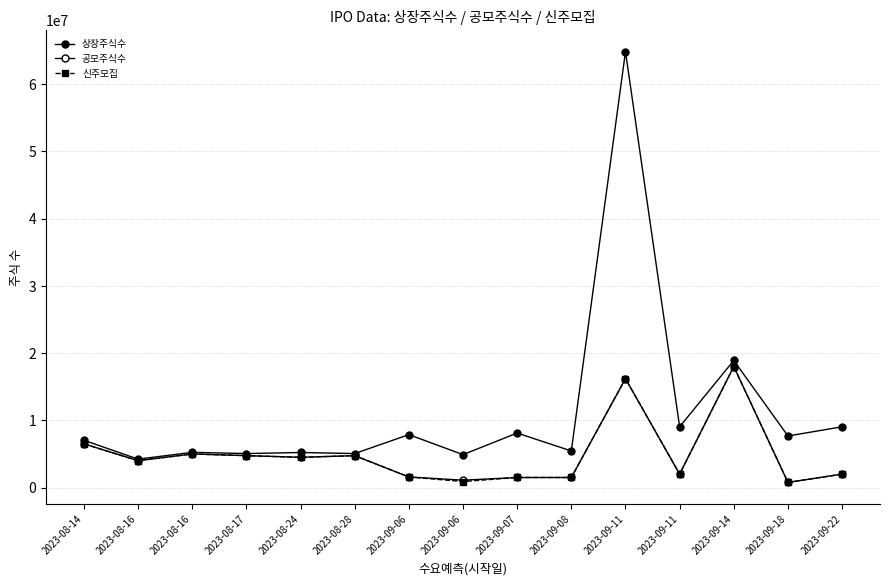

Rank the series by their maximum value, from lowest to highest.

공모주식수, 신주모집, 상장주식수